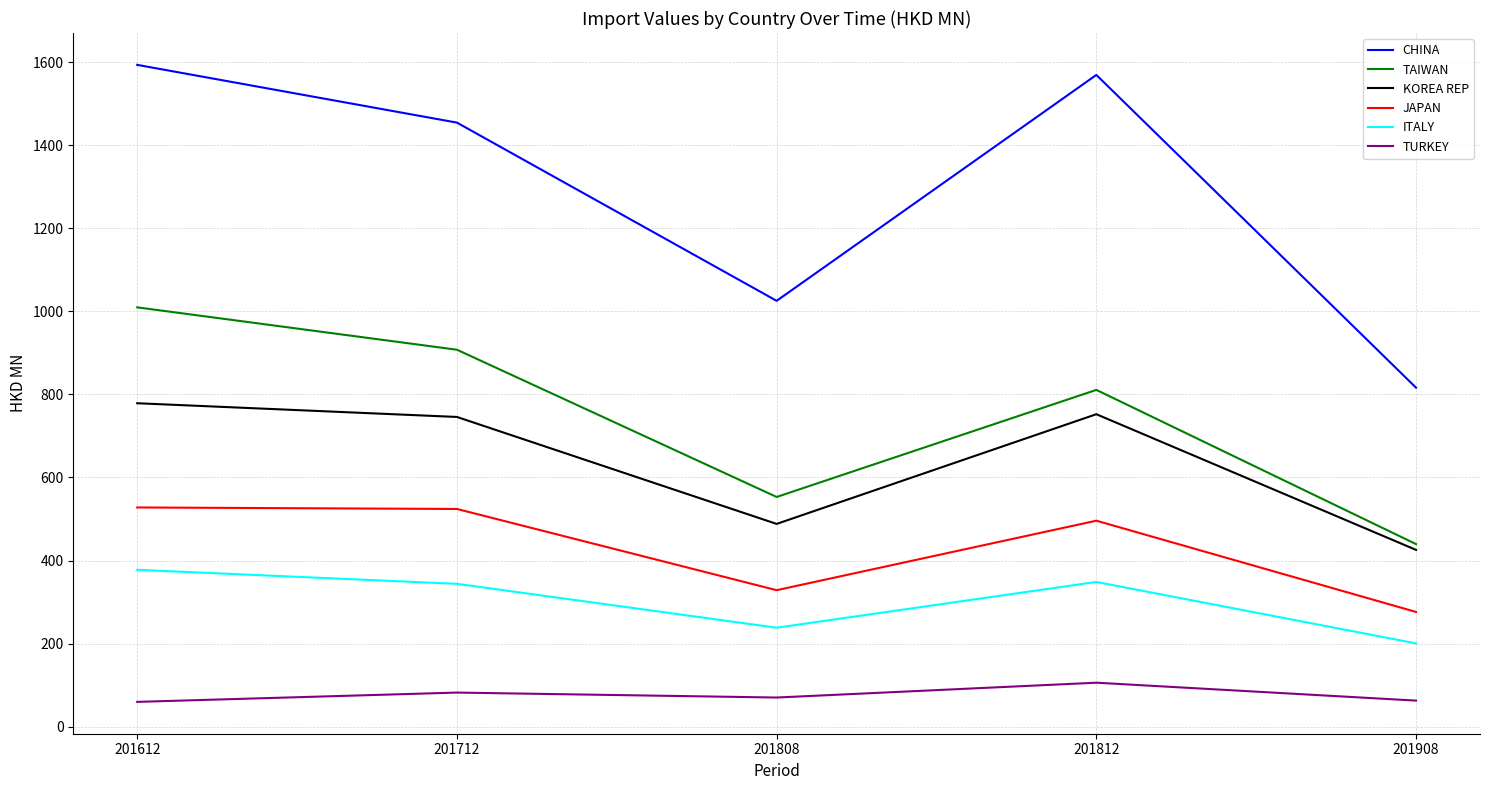

True or false: TAIWAN has a value of 439.5 at 201908.

True